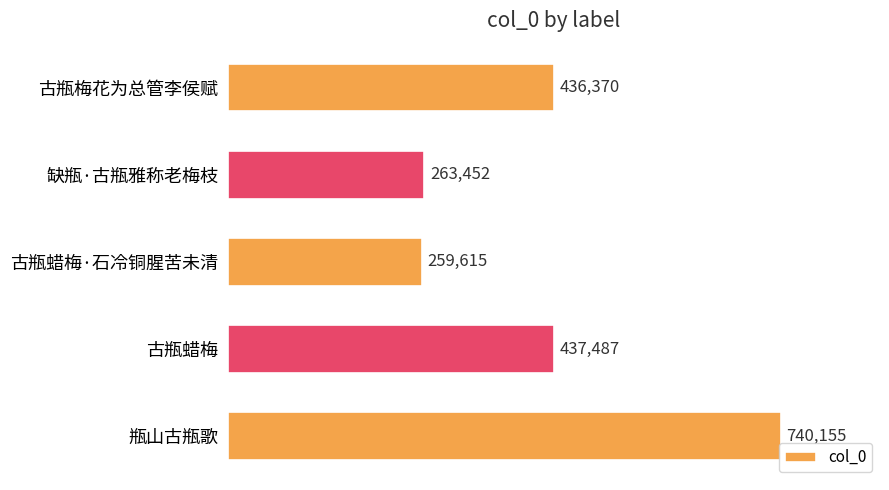

Rank the categories by value from lowest to highest.

古瓶蜡梅·石冷铜腥苦未清, 缺瓶·古瓶雅称老梅枝, 古瓶梅花为总管李侯赋, 古瓶蜡梅, 瓶山古瓶歌